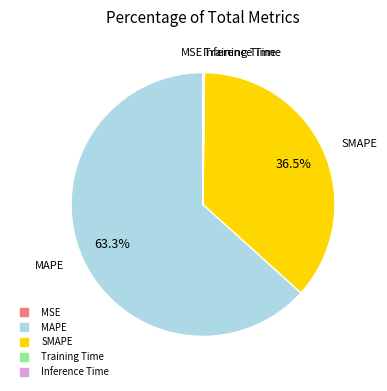

Is there any slice that represents more than half of the pie?

Yes